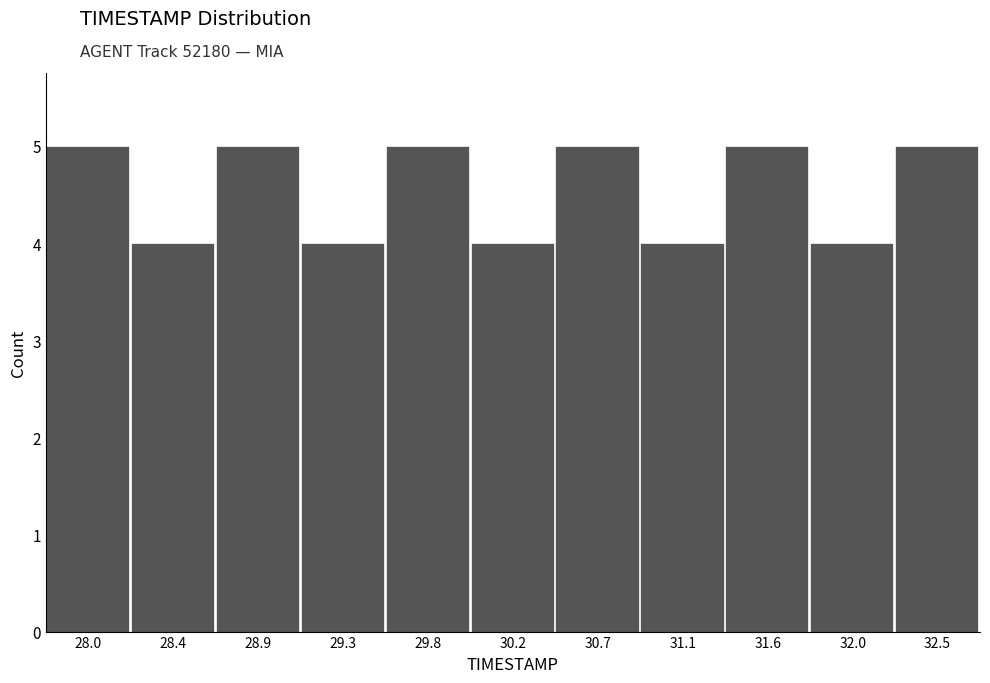

Reading left to right, list all the values displayed in this chart.

5	4	5	4	5	4	5	4	5	4	5